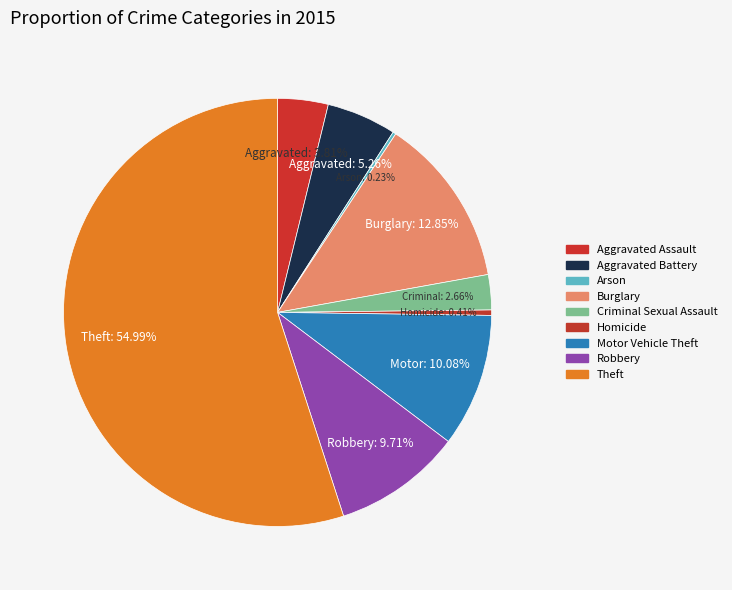

Is the sum of Burglary and Robbery greater than half?

No